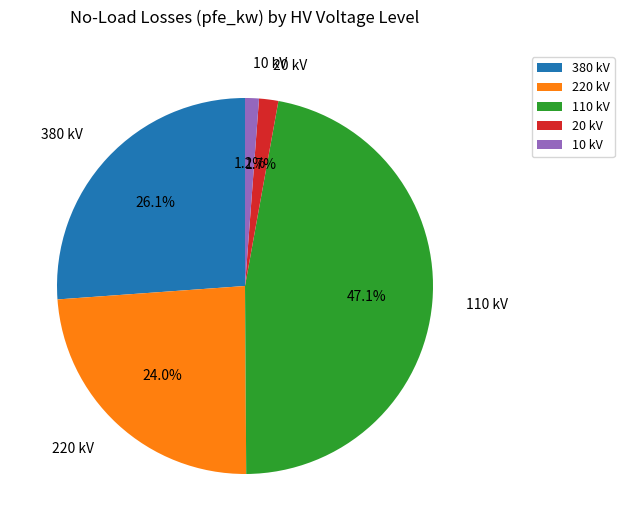

How many segments does this pie chart have?

5